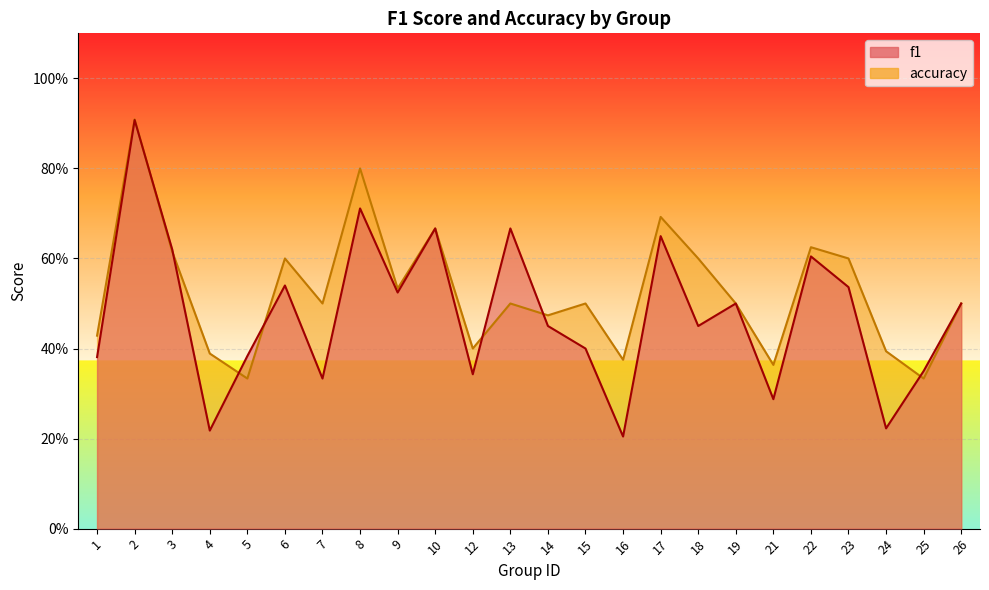

At which category does accuracy reach its first local valley?

5